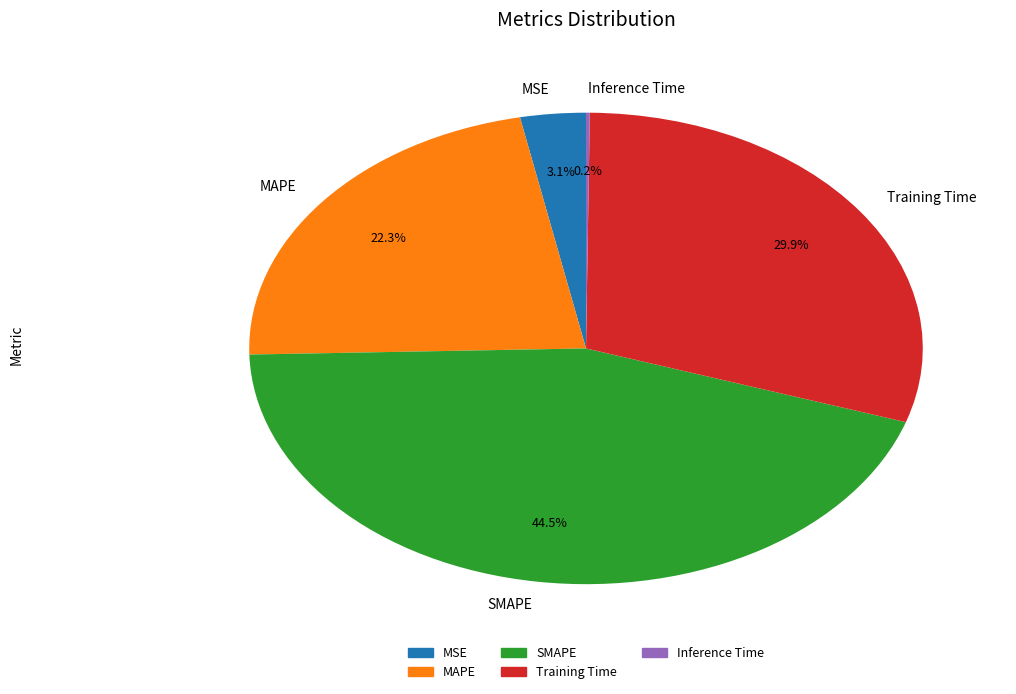

Is MSE the majority of the pie?

No